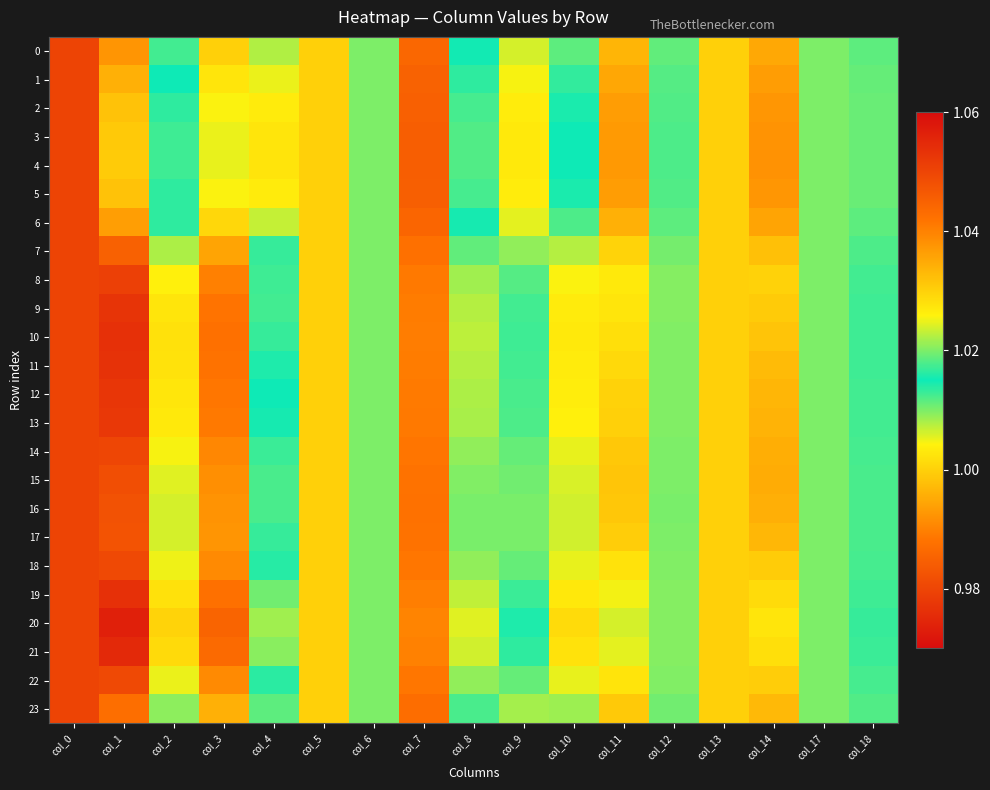

Count the number of categories in the chart.

17